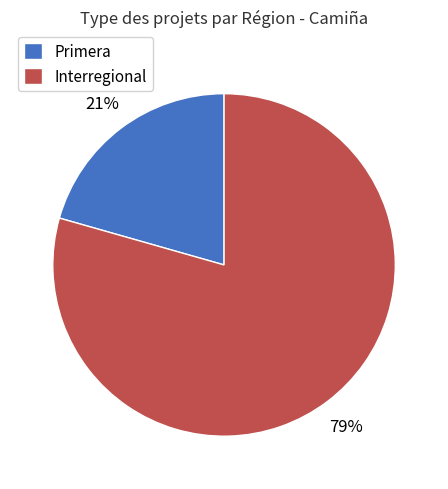

Which slice represents more than half of the pie?

Interregional